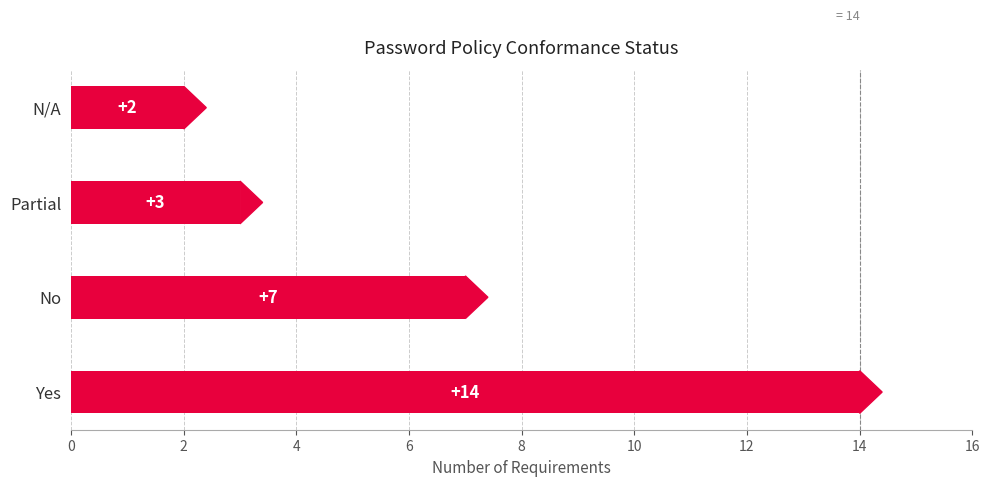

Reading bottom to top, transcribe all the data shown in this chart.

14	7	3	2